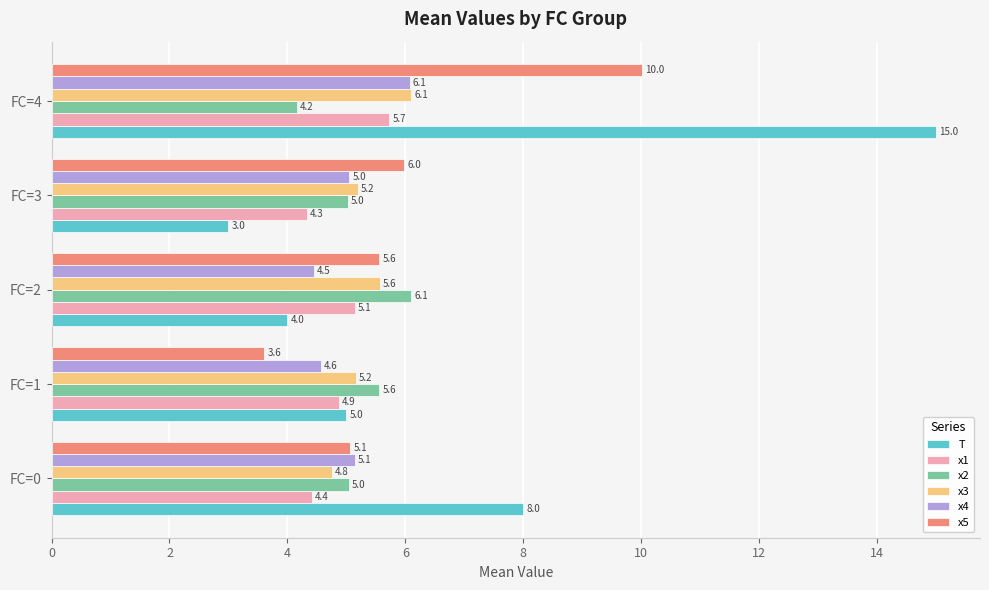

At how many categories does at least one series exceed 9?

1